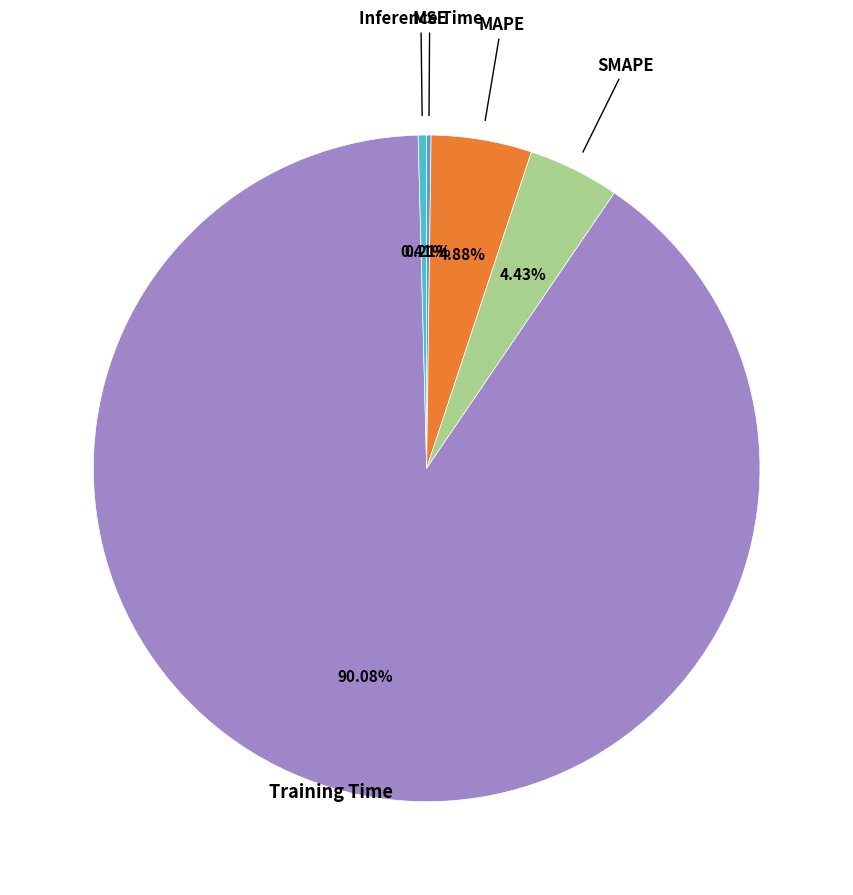

To the nearest percent, what is the average slice percentage?

20%